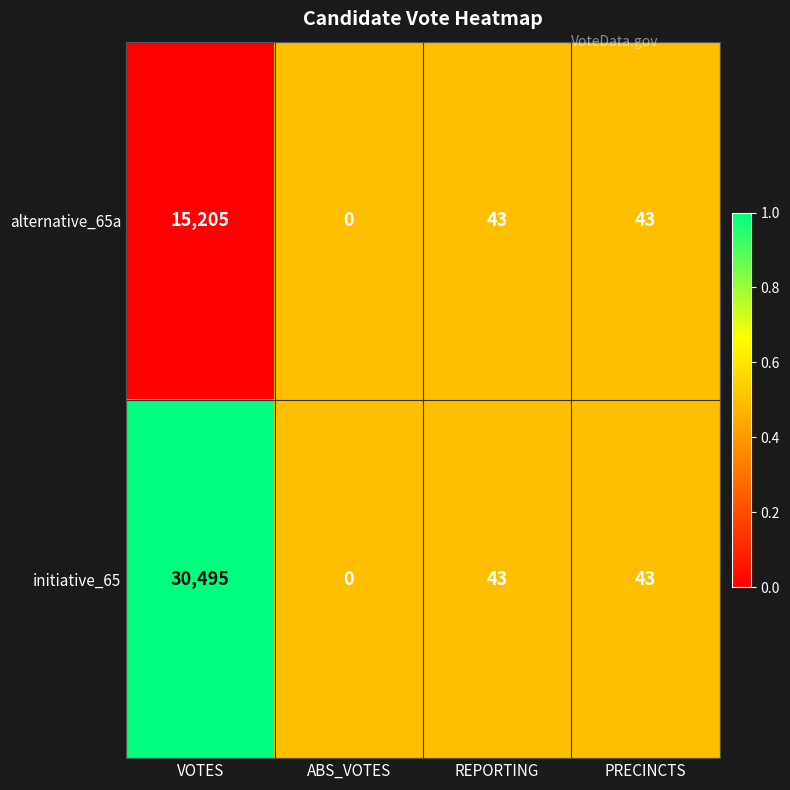

What is the sum of all initiative_65 values?

30581